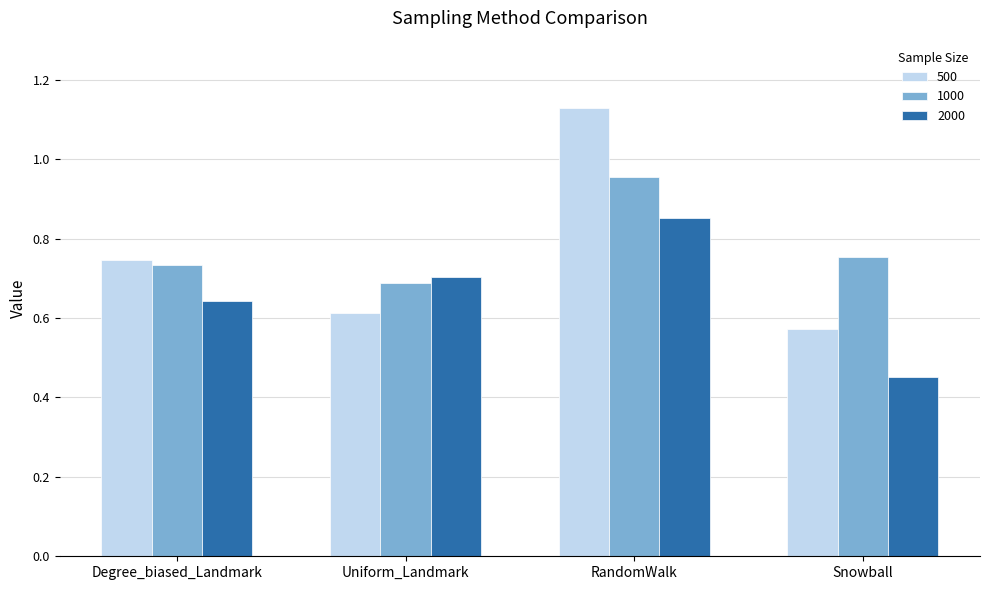

At how many categories does at least one series exceed 0?

4